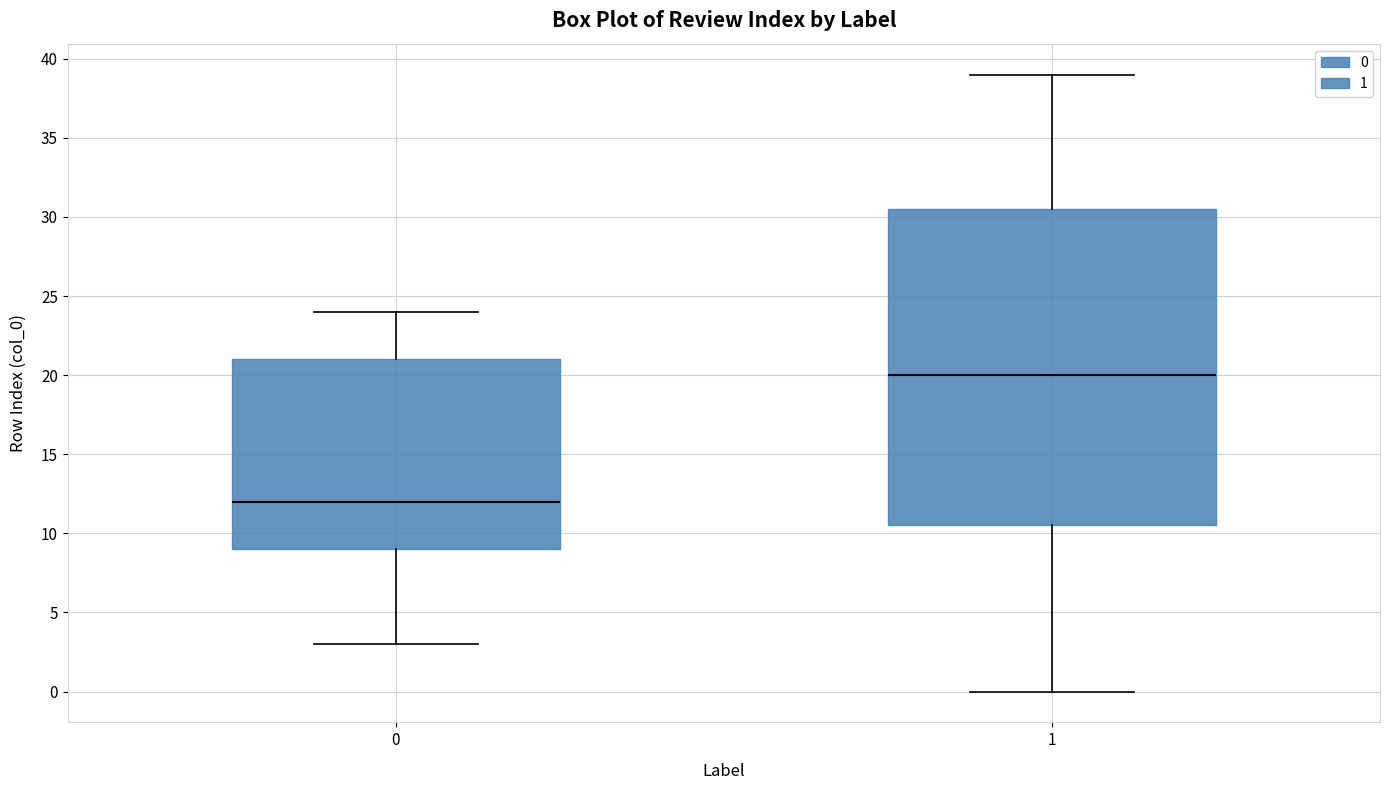

Reading left to right, read every box against the y-axis: the position of its median line, the range the box covers, and the ends of its whiskers. The values are not printed on the chart, so give them approximately, as read against the axis.

0: median 12.0, box 9.0 to 21.0, whiskers 3.0 to 24.0
1: median 20.0, box 10.5 to 30.5, whiskers 0.0 to 39.0